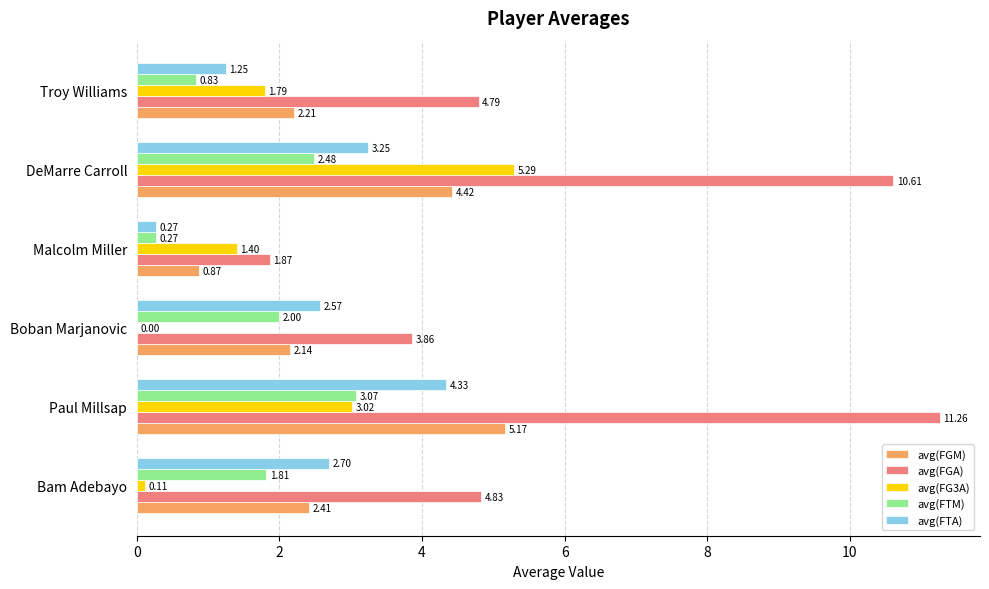

Is the value of avg(FTA) at Bam Adebayo greater than the value of avg(FG3A) at Malcolm Miller?

Yes